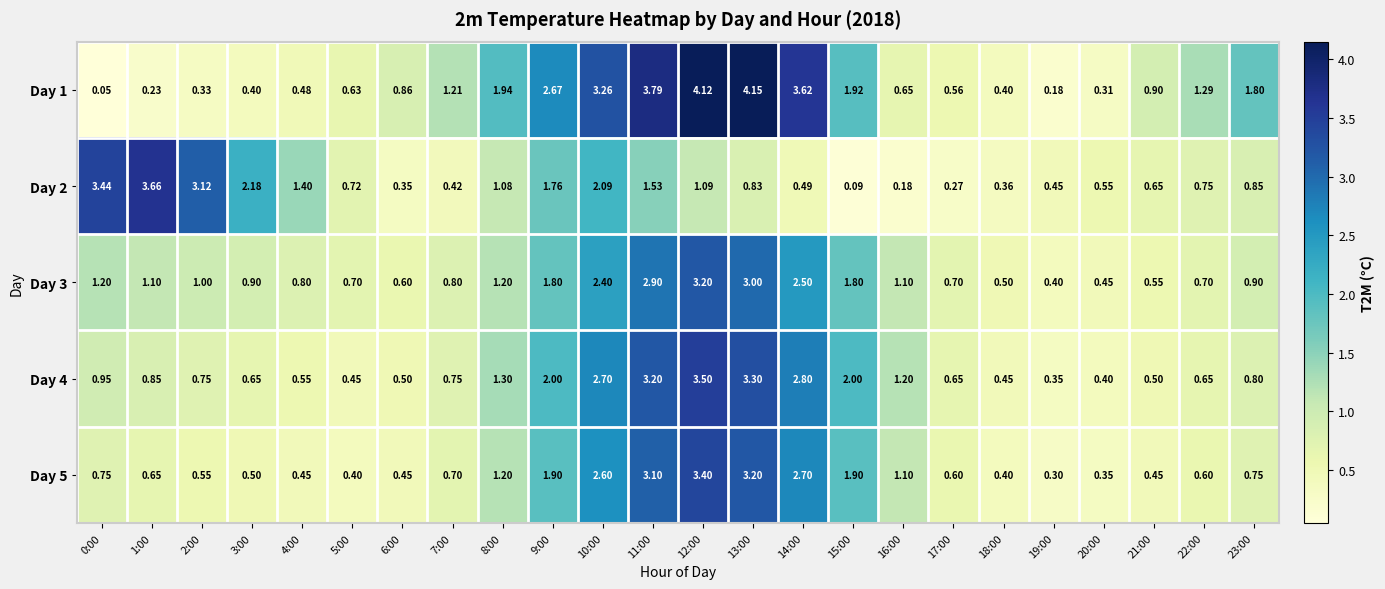

Is the value of Day 2 at 17:00 greater than the value of Day 1 at 8:00?

No